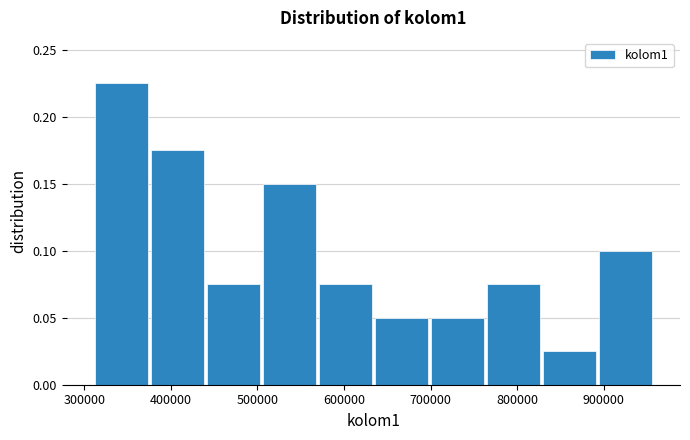

Which range on the x-axis has the tallest bar?

310000 to 380000